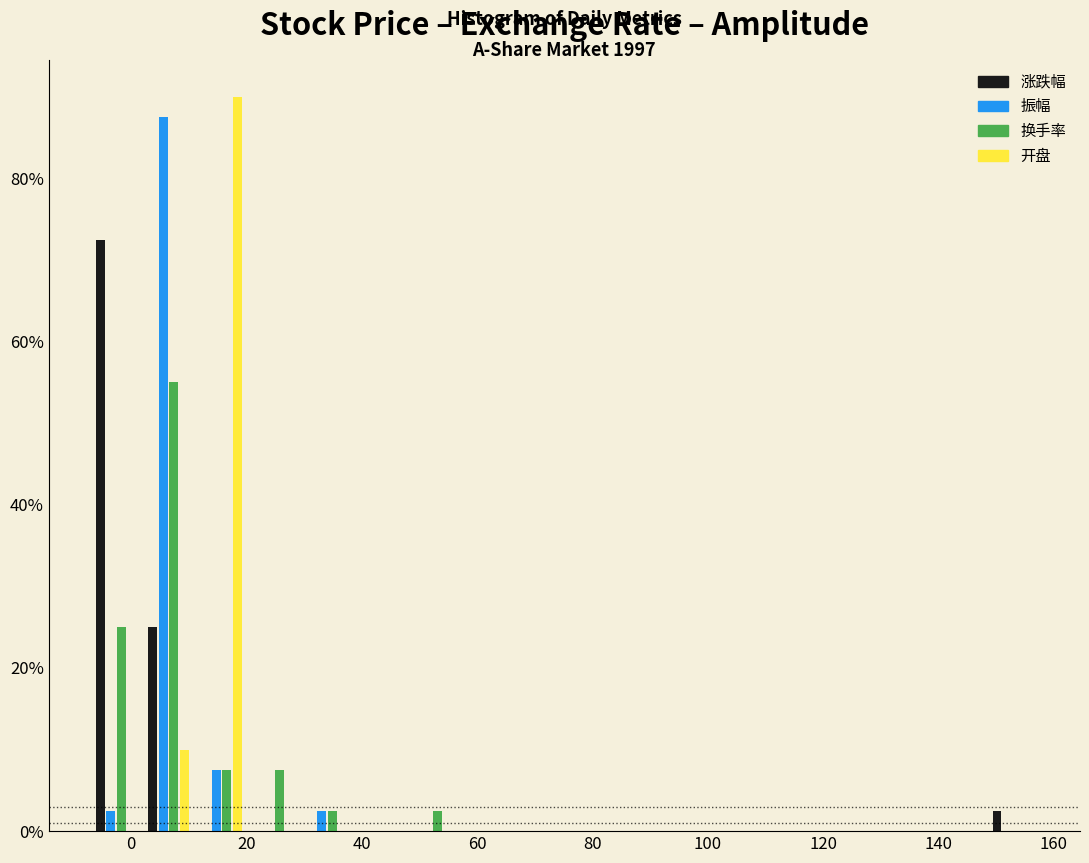

In the 振幅 series, which range on the x-axis has the tallest bar?

2 to 12